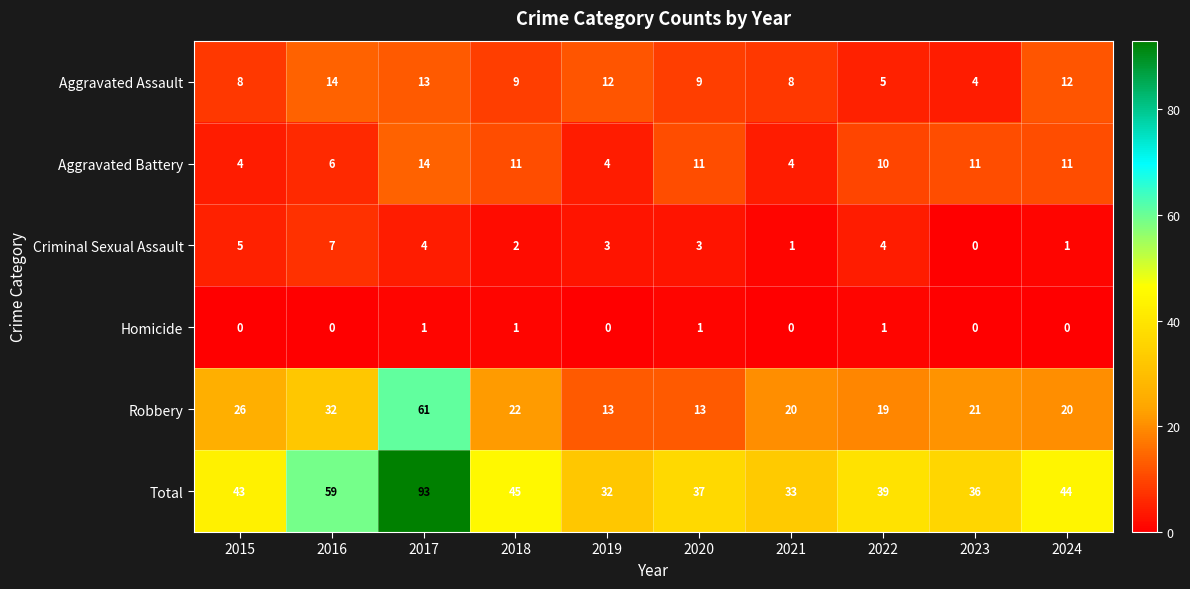

Where does the Criminal Sexual Assault series first go above 3?

2015